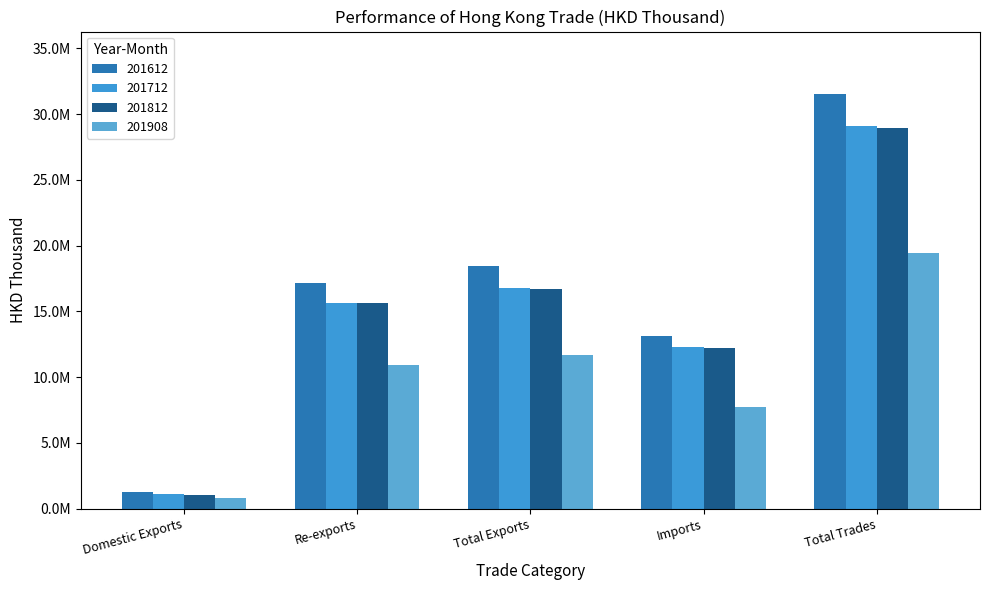

Does the chart contain stacked bars?

No